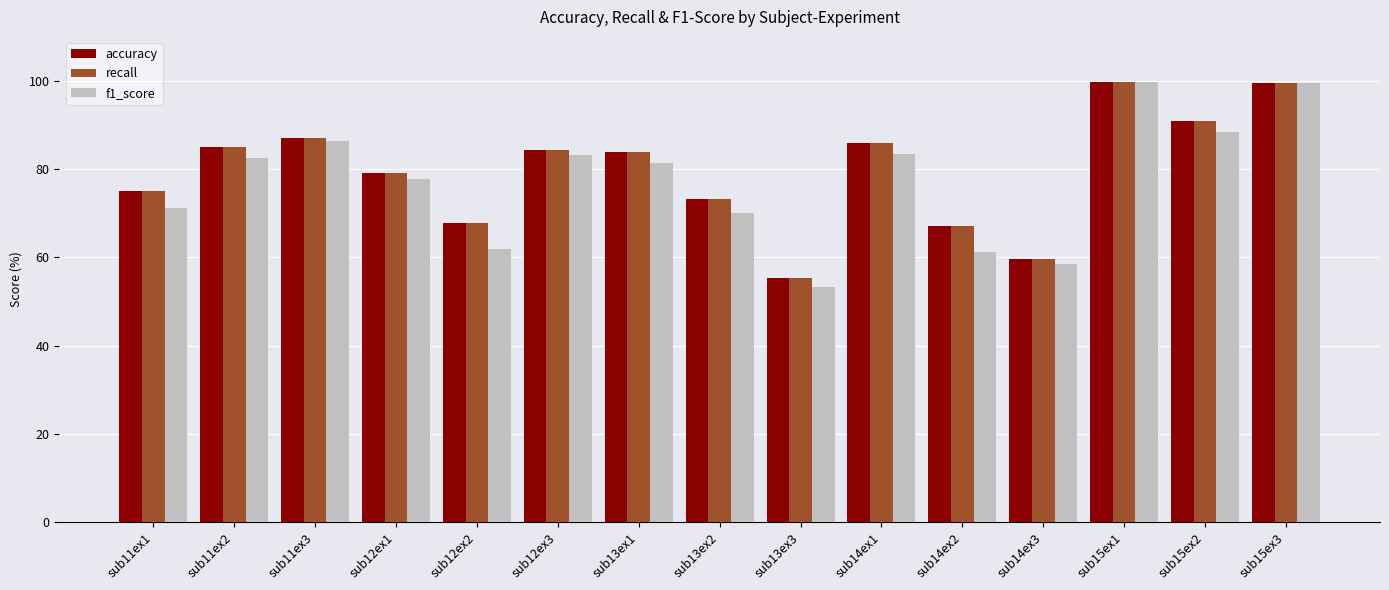

What is the approximate value of f1_score at sub11ex1?

71.1